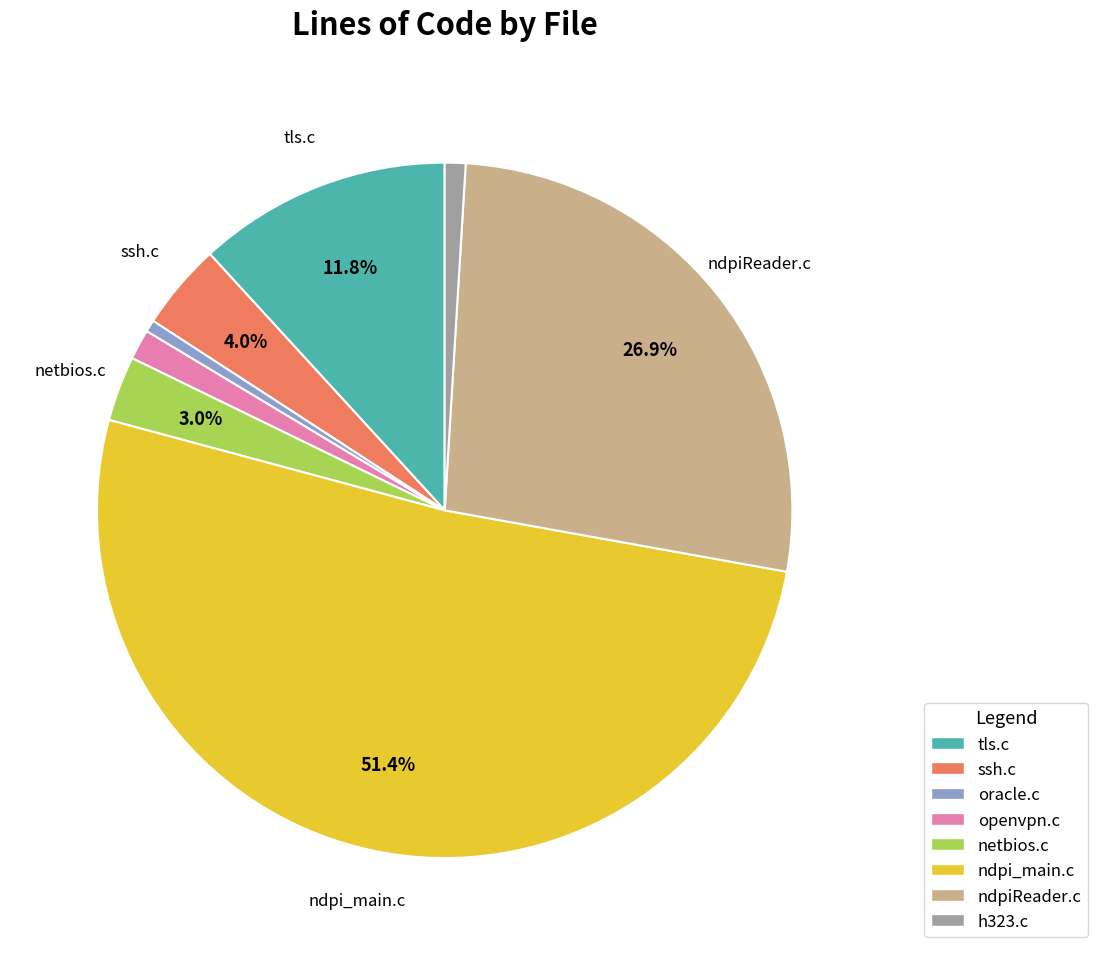

Combined, do tls.c and h323.c account for over 50%?

No